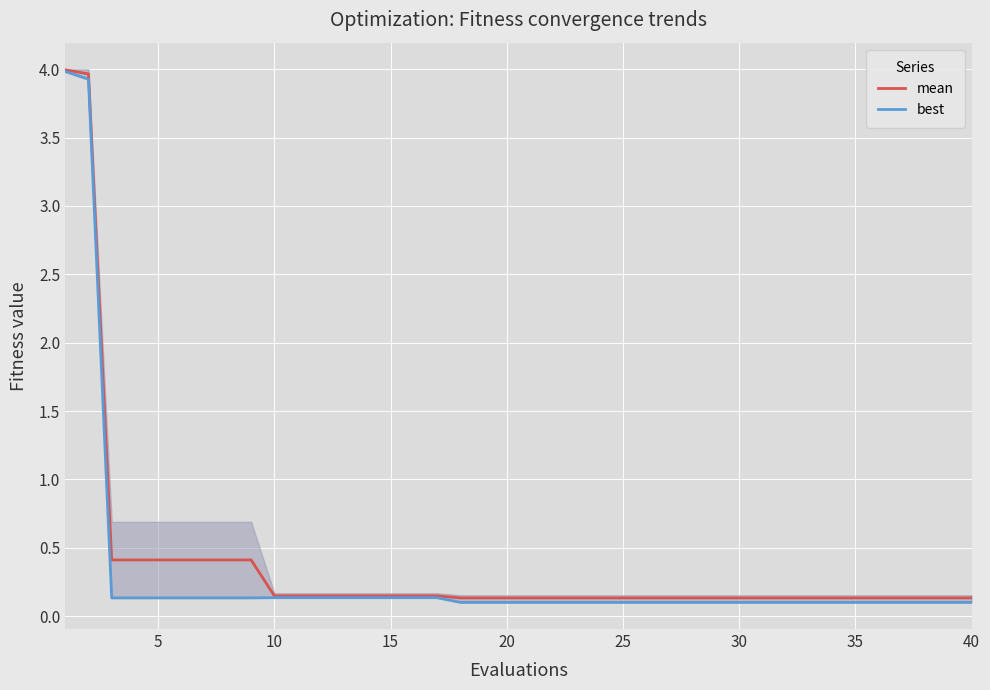

The value of mean at 5 is 0.6. True or false?

False